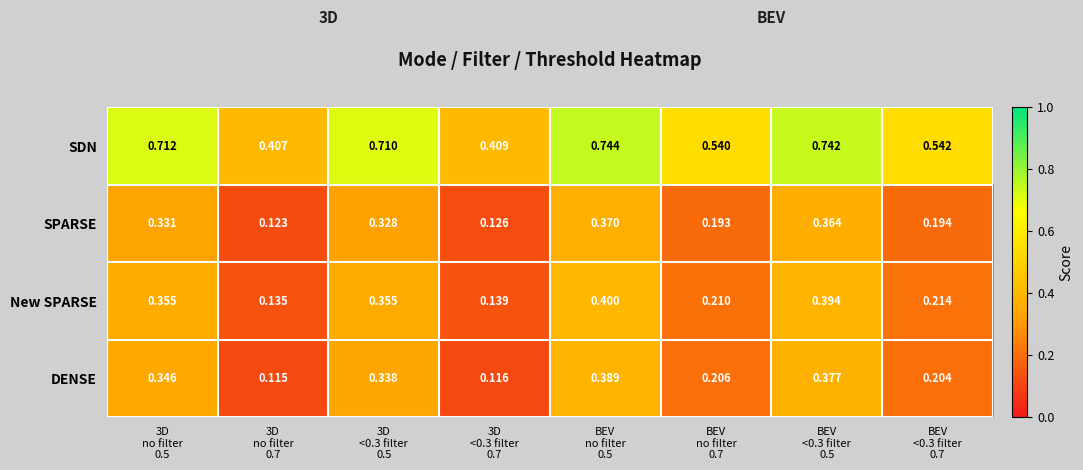

Which series has the largest range (max minus min)?

SDN